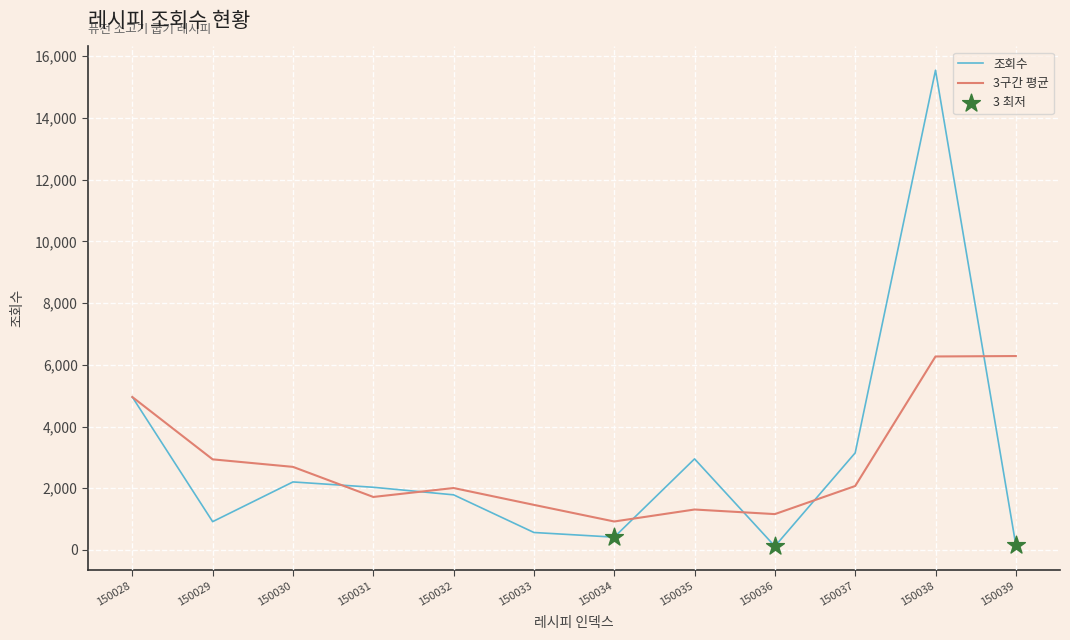

Which series has the widest spread of values?

조회수